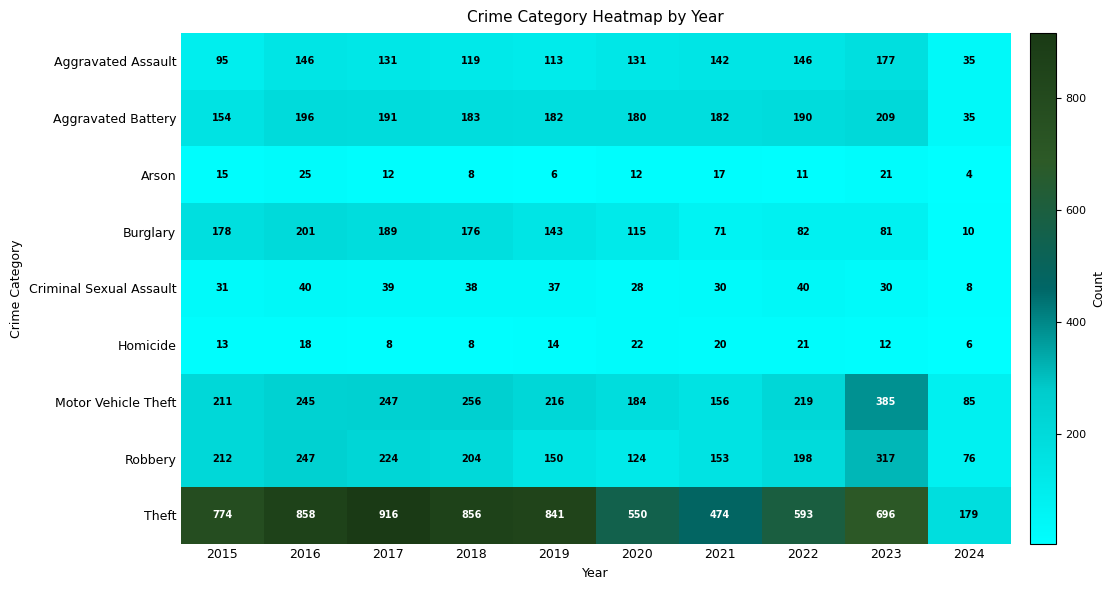

Which series has the widest spread of values?

Theft